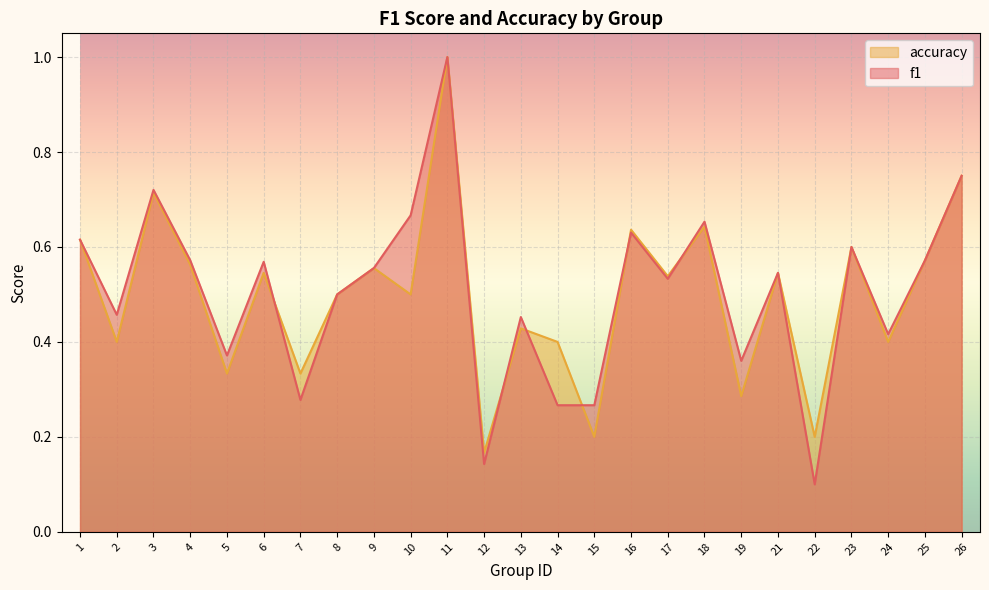

What are all the series names shown in the legend?

accuracy, f1